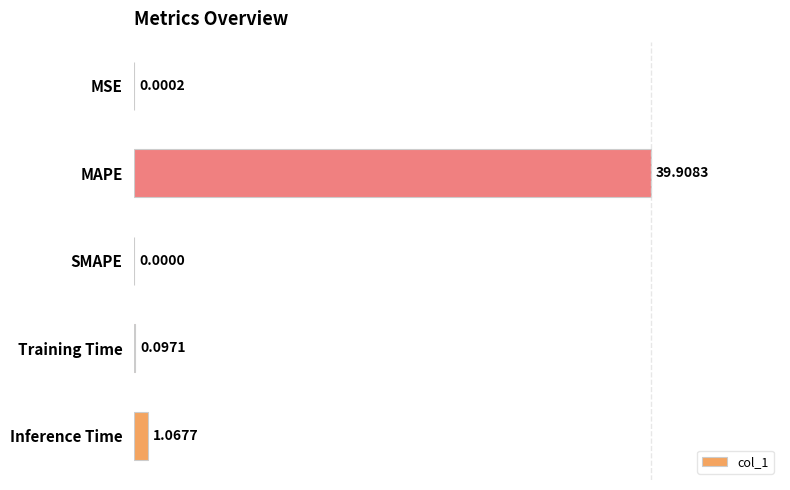

At which category does the chart reach its peak across all series?

MAPE